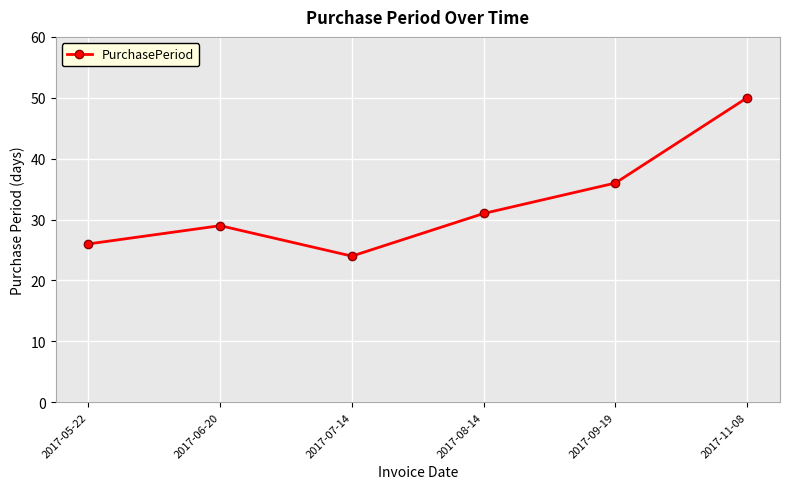

Is this an area chart (filled region under the line)?

No